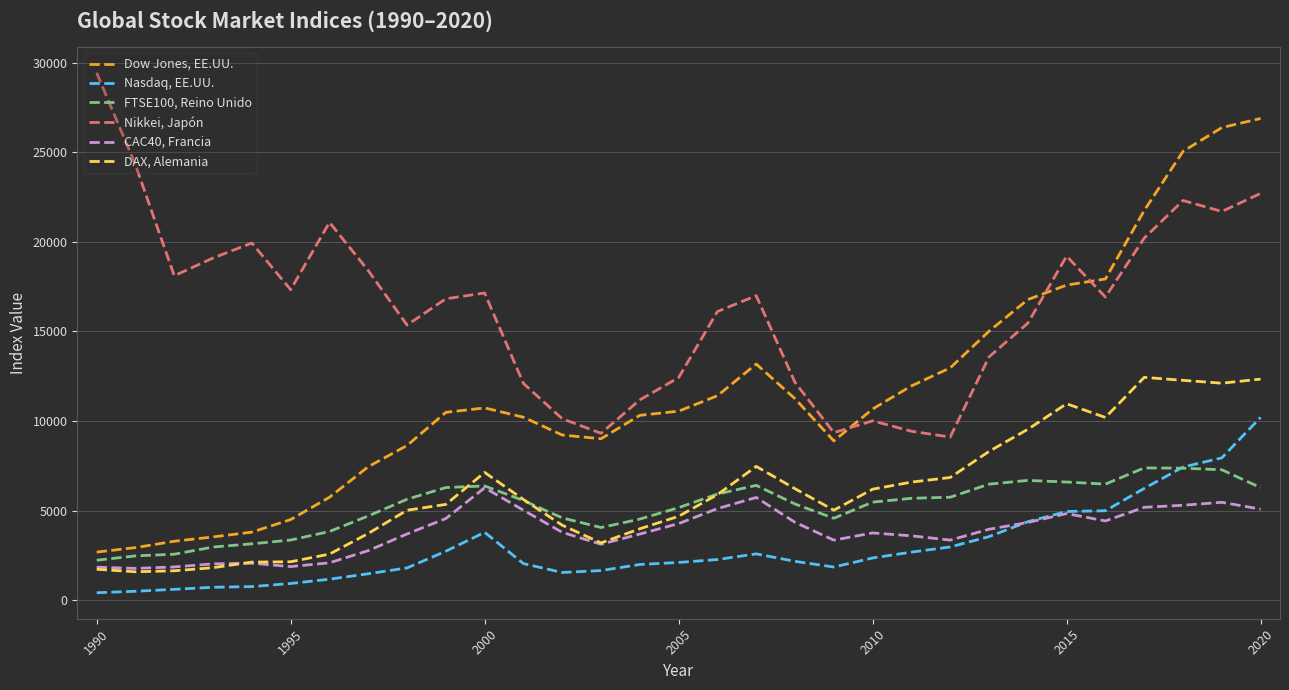

How many series are shown in this chart?

6